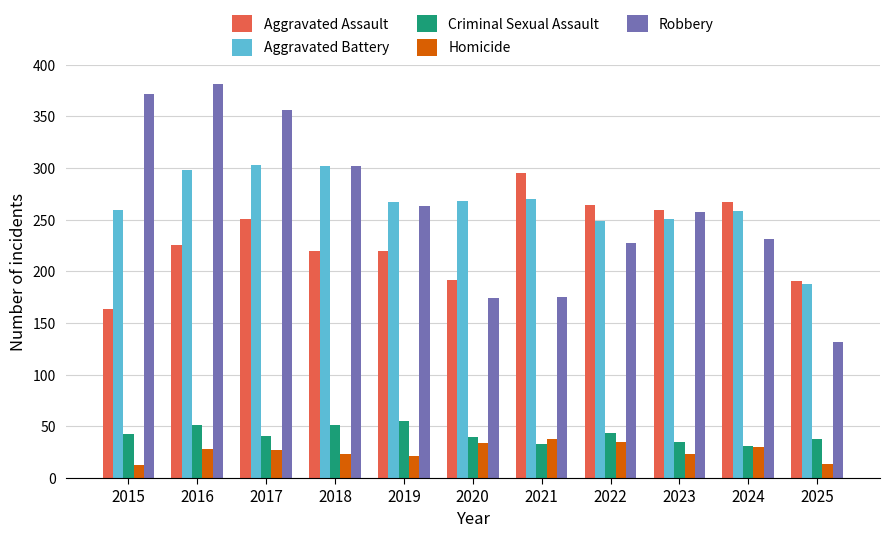

Between 2020 and 2022, which series saw the biggest shift?

Aggravated Assault